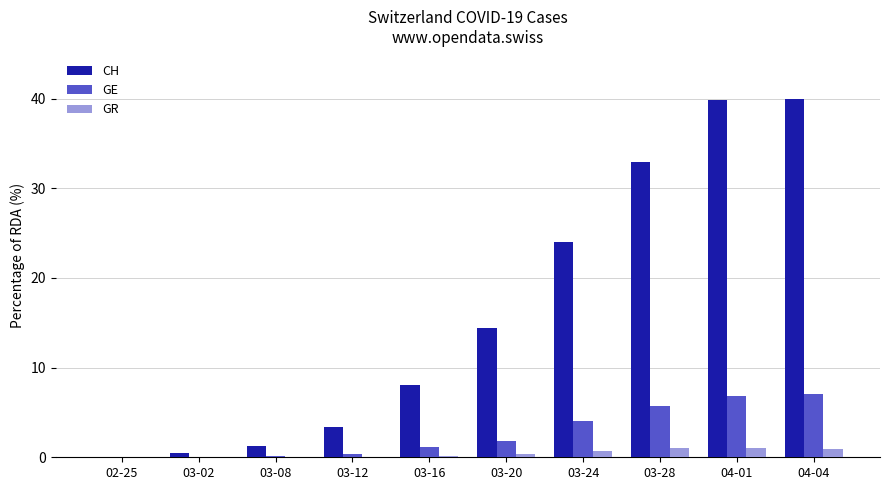

What are all the series names shown in the legend?

CH, GE, GR